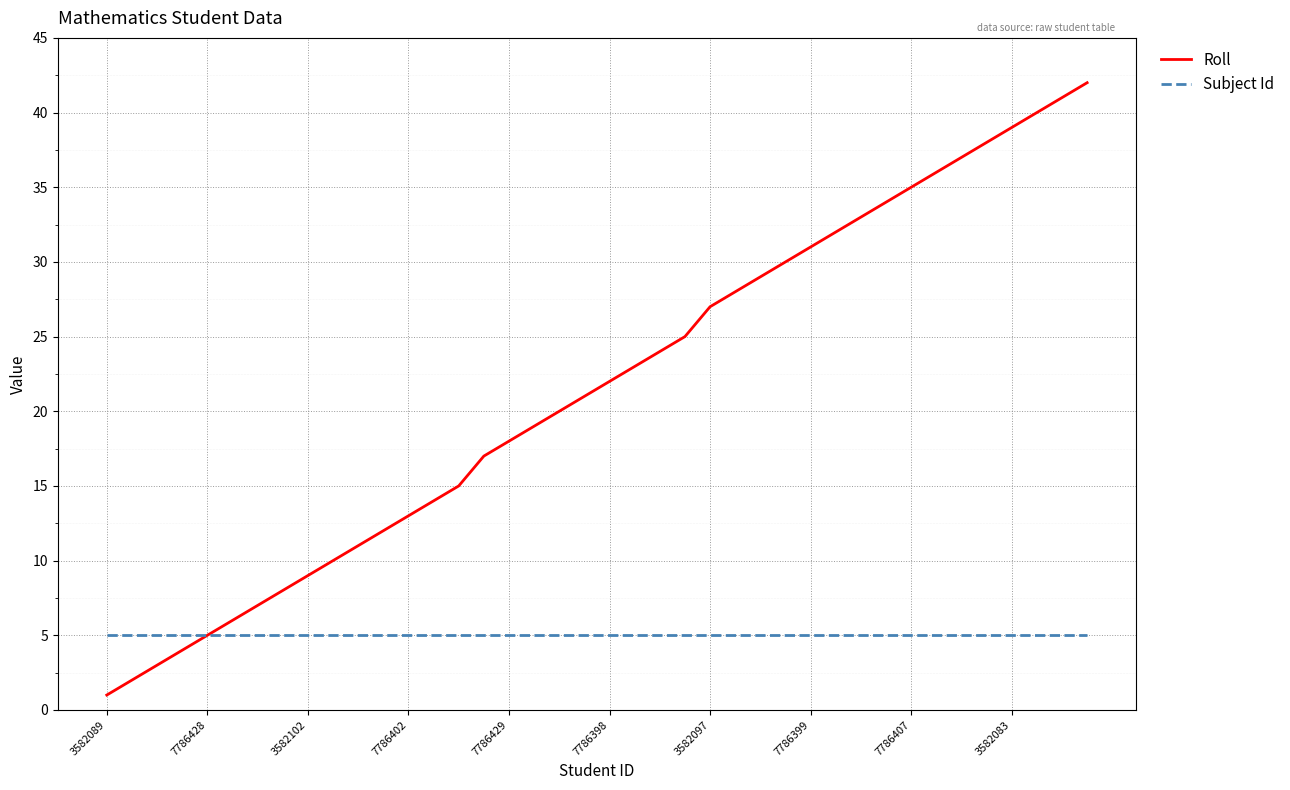

Rank the series by their average value, from lowest to highest.

Subject Id, Roll